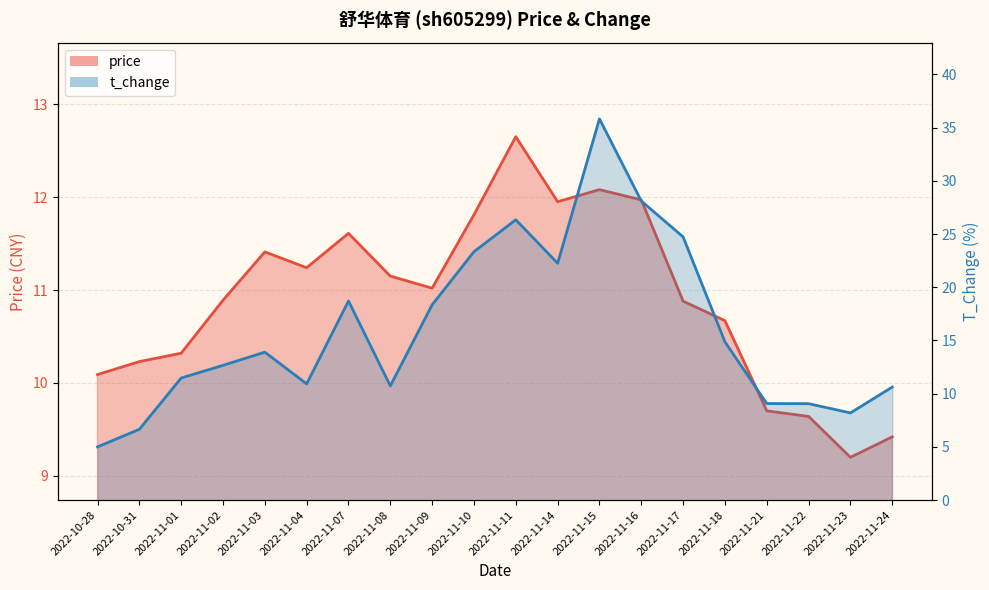

Where is the first local minimum for t_change?

2022-11-04